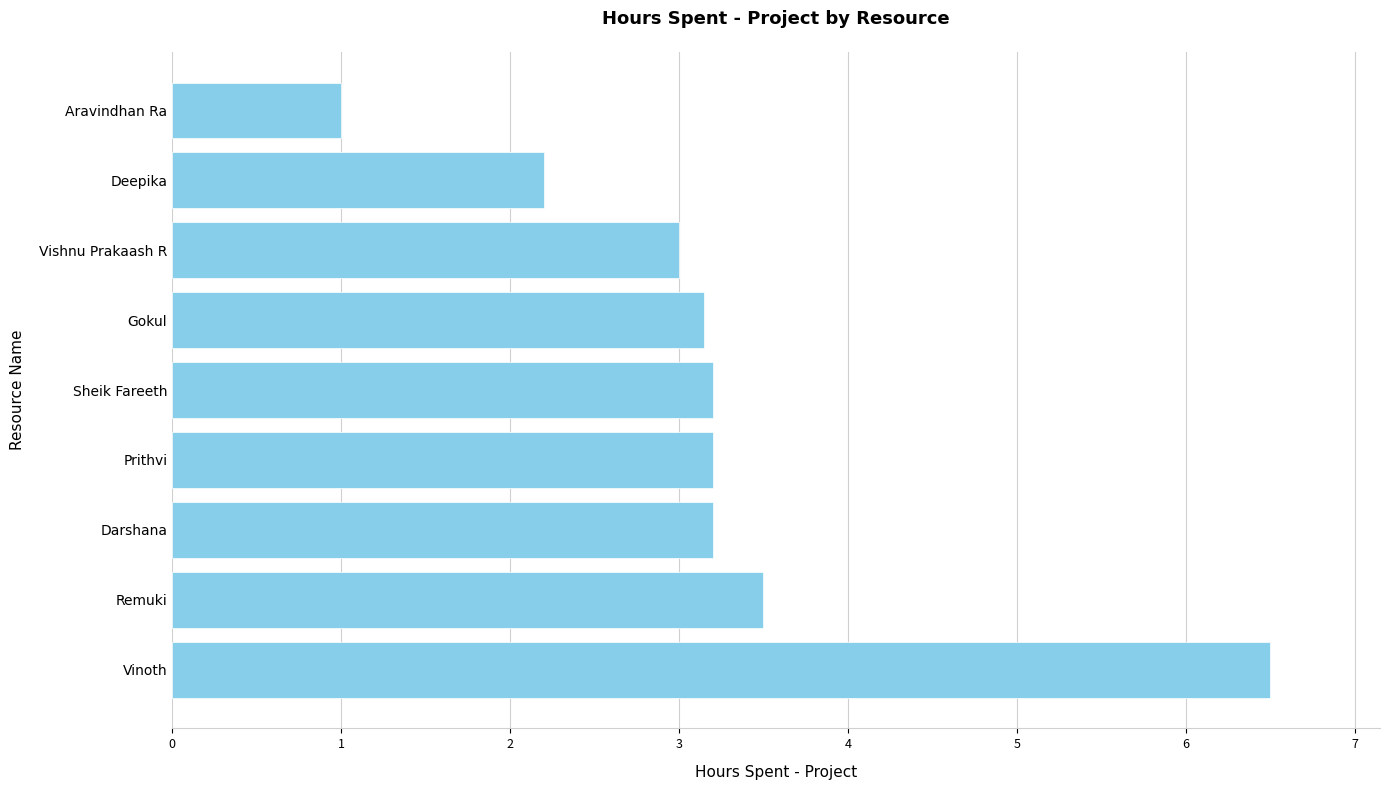

What is the approximate value at Sheik Fareeth?

3.2